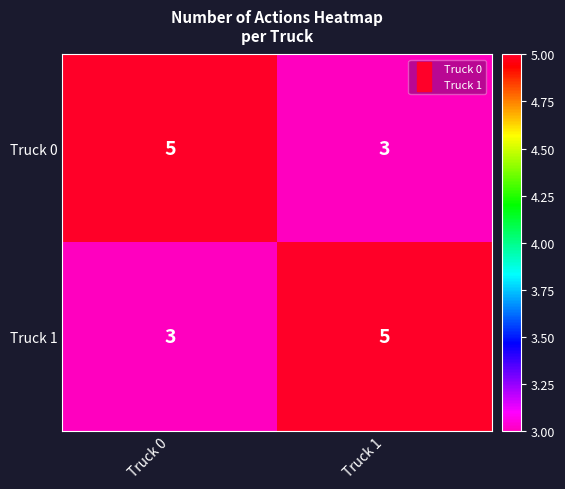

What is the maximum value shown in the chart?

5